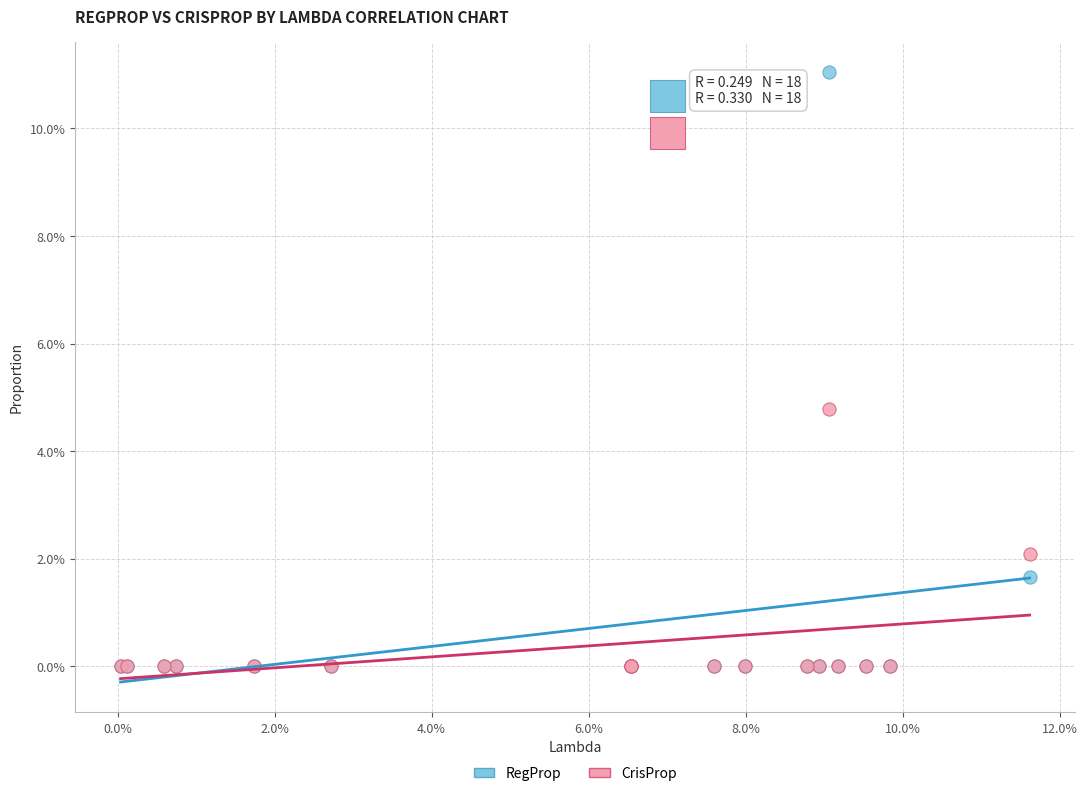

Which series has the largest Y range (max minus min)?

RegProp